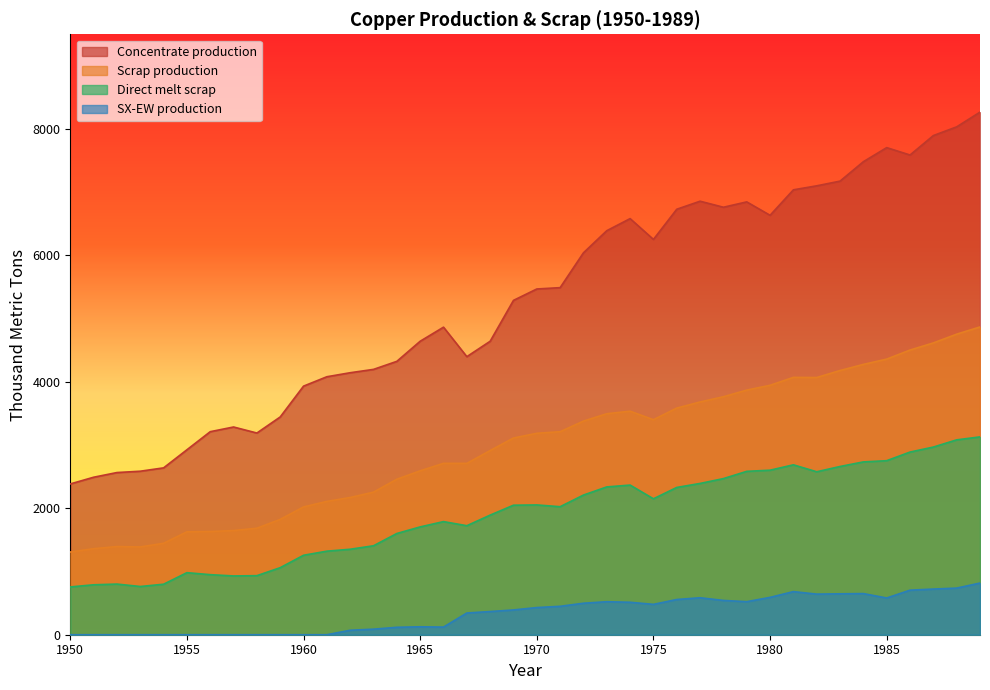

In Scrap production, how many points are higher than both neighbors (excluding endpoints)?

4